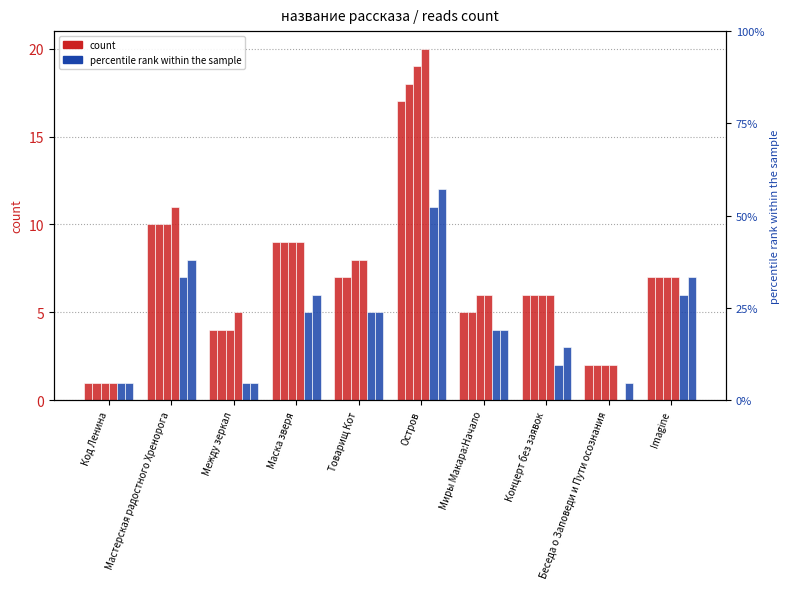

Reading left to right, transcribe all the data shown in this chart.

18.06 10:00: Код Ленина=1	Мастерская радостного Хренорога=10	Между зеркал=4	Маска зверя=9	Товарищ Кот=7	Остров=17	Миры Макара:Начало=5	Концерт без заявок=6	Беседа о Заповеди и Пути осознания=2	Imagine=7
18.06 13:25: Код Ленина=1	Мастерская радостного Хренорога=10	Между зеркал=4	Маска зверя=9	Товарищ Кот=7	Остров=18	Миры Макара:Начало=5	Концерт без заявок=6	Беседа о Заповеди и Пути осознания=2	Imagine=7
18.06 16:05: Код Ленина=1	Мастерская радостного Хренорога=10	Между зеркал=4	Маска зверя=9	Товарищ Кот=8	Остров=19	Миры Макара:Начало=6	Концерт без заявок=6	Беседа о Заповеди и Пути осознания=2	Imagine=7
18.06 16:30: Код Ленина=1	Мастерская радостного Хренорога=11	Между зеркал=5	Маска зверя=9	Товарищ Кот=8	Остров=20	Миры Макара:Начало=6	Концерт без заявок=6	Беседа о Заповеди и Пути осознания=2	Imagine=7
11.06 14:35: Код Ленина=1	Мастерская радостного Хренорога=7	Между зеркал=1	Маска зверя=5	Товарищ Кот=5	Остров=11	Миры Макара:Начало=4	Концерт без заявок=2	Беседа о Заповеди и Пути осознания=0	Imagine=6
12.06 16:30: Код Ленина=1	Мастерская радостного Хренорога=8	Между зеркал=1	Маска зверя=6	Товарищ Кот=5	Остров=12	Миры Макара:Начало=4	Концерт без заявок=3	Беседа о Заповеди и Пути осознания=1	Imagine=7